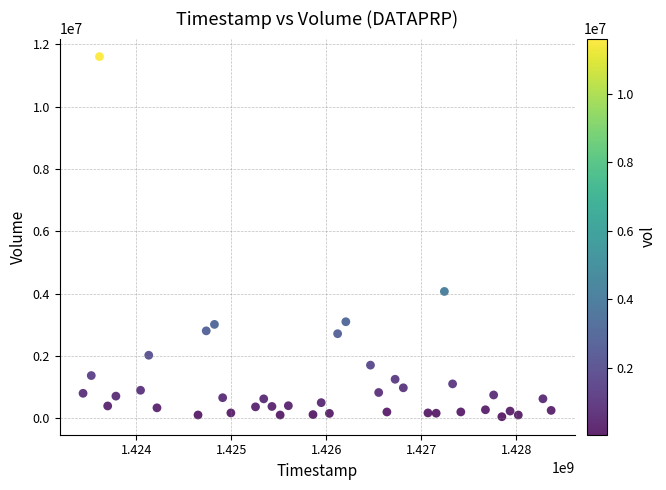

What Y value in the scatter plot is closest to 5828950?

4071700